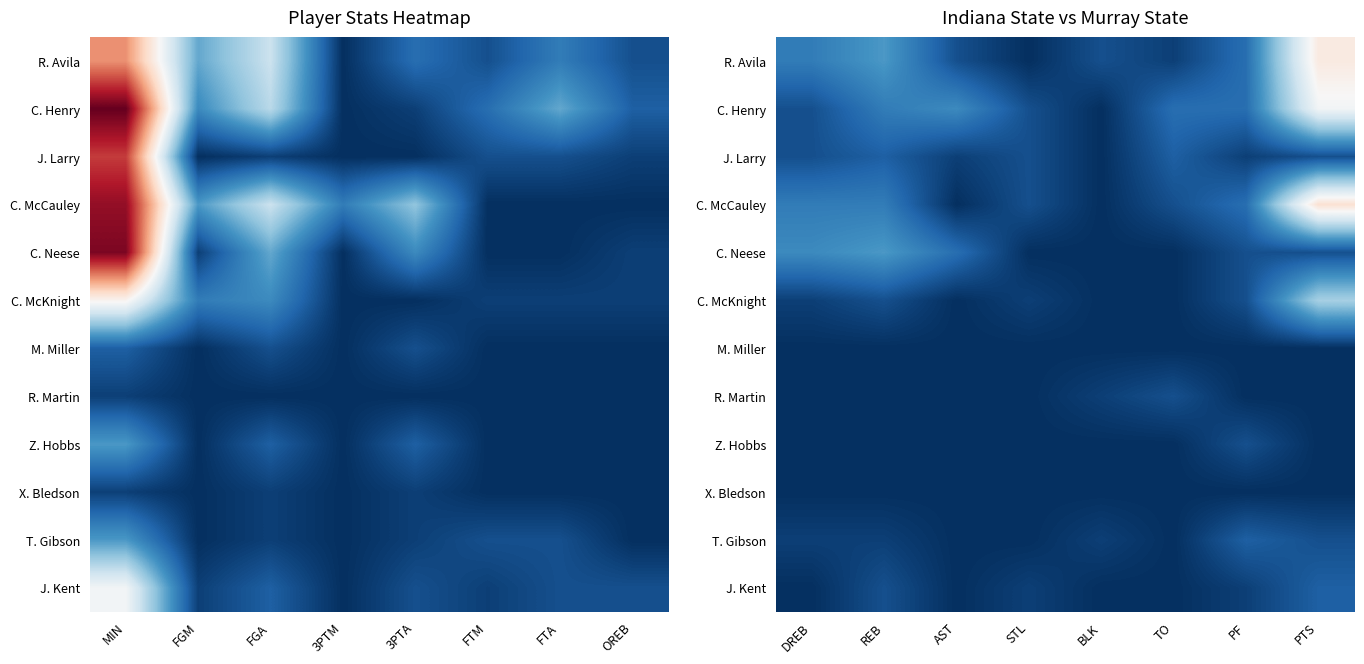

The value of T. Gibson at BLK is 1. True or false?

True